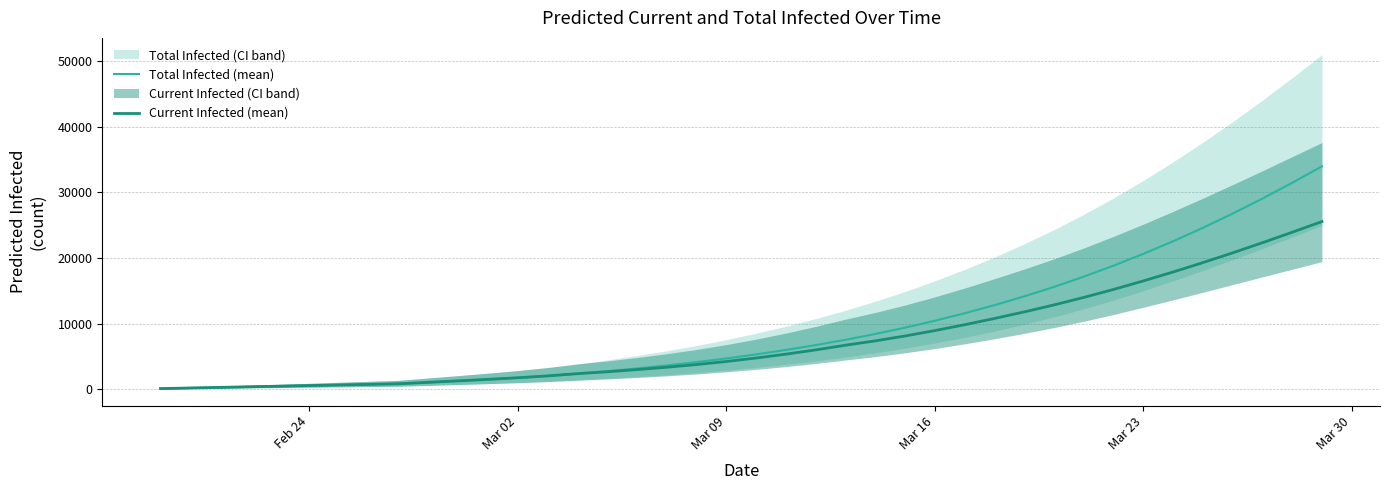

Count the number of categories in the chart.

40